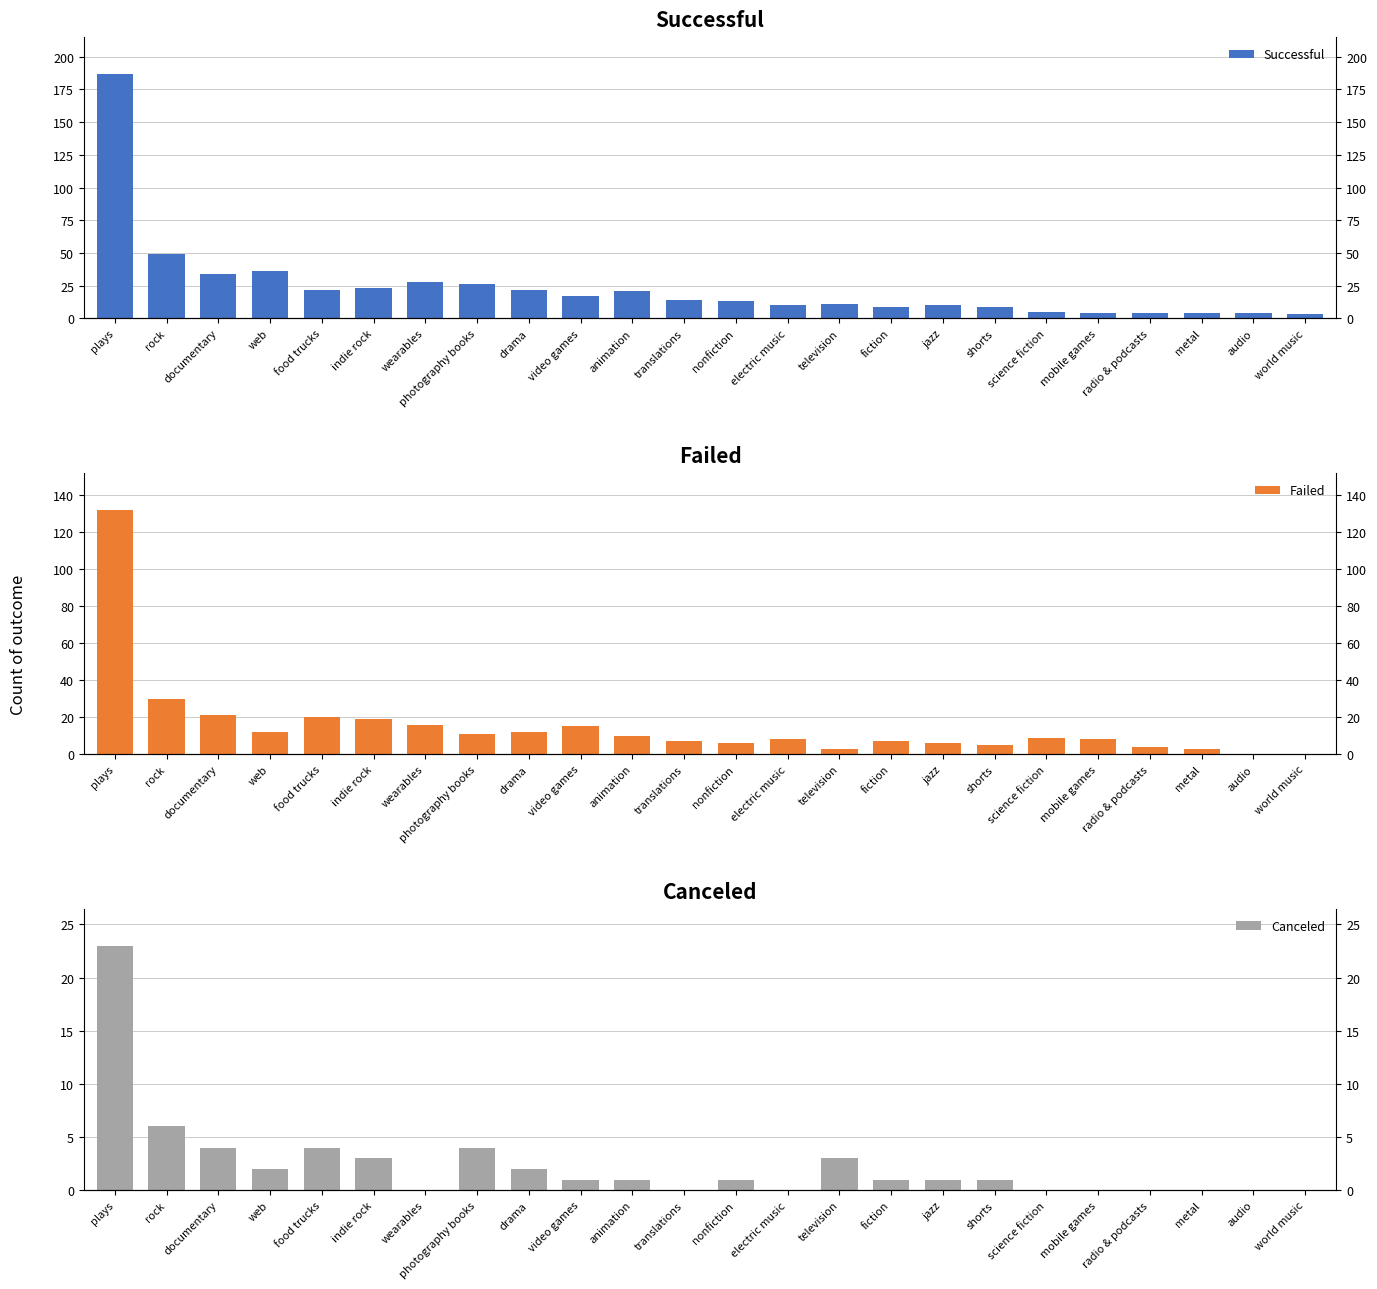

At which label does Successful reach its minimum?

world music